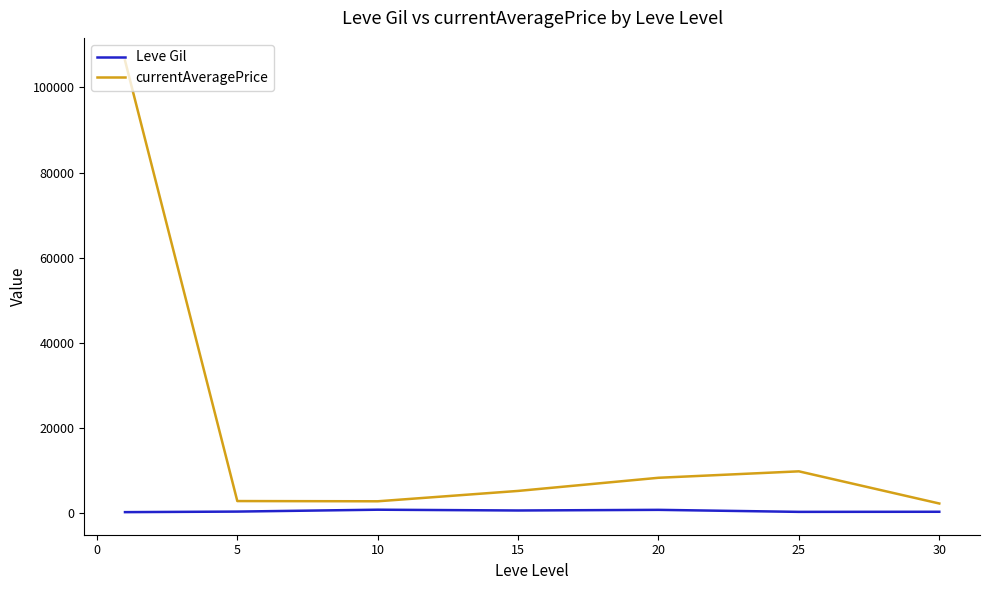

Which series has the largest range (max minus min)?

currentAveragePrice